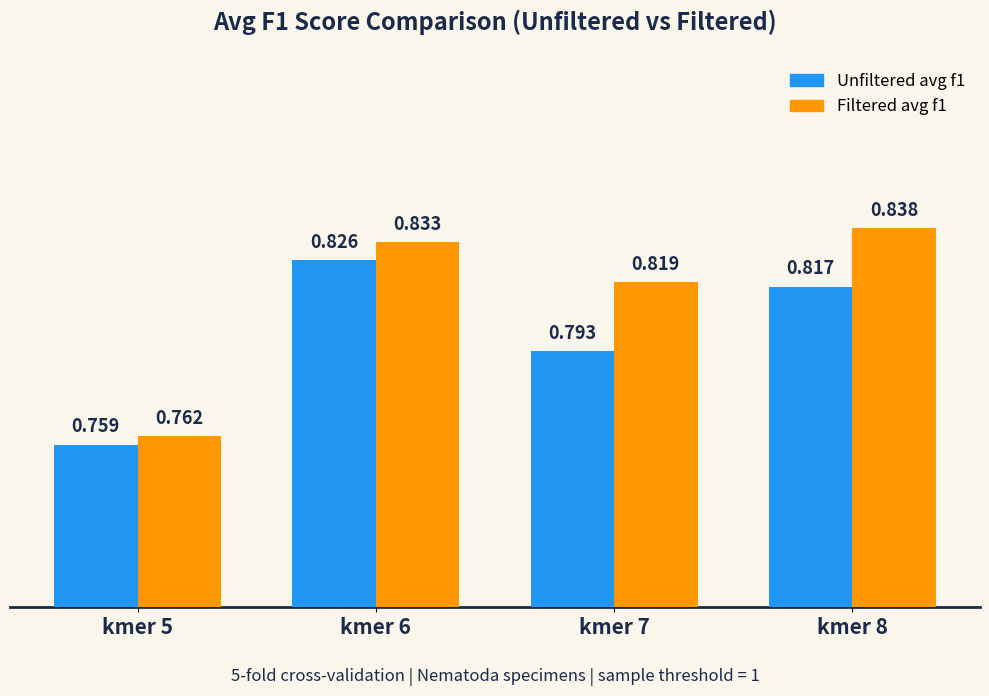

At which label does Unfiltered avg f1 reach its minimum?

kmer 5